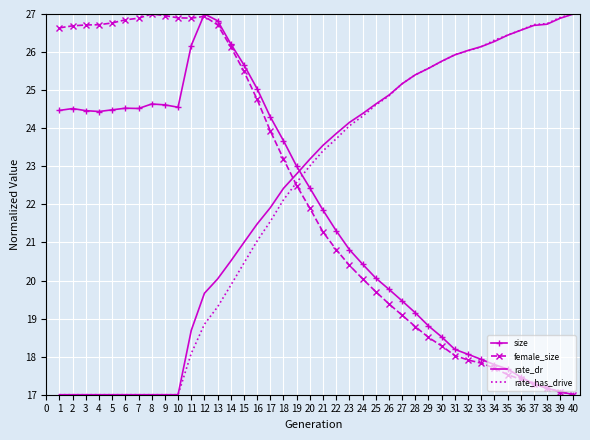

What is the sum of all female_size values?

887.8